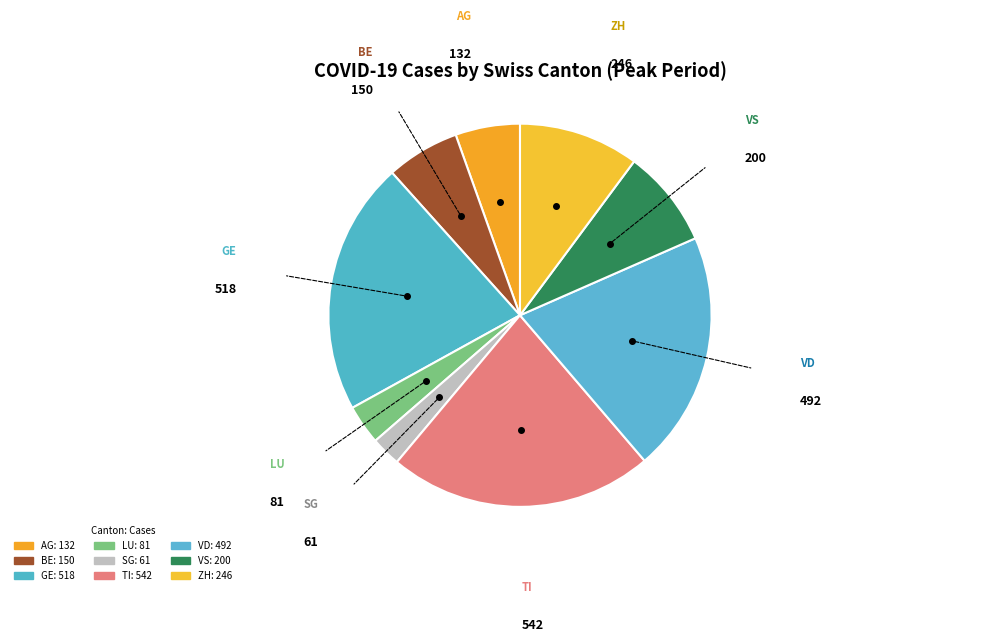

Count the number of slices in the pie.

9